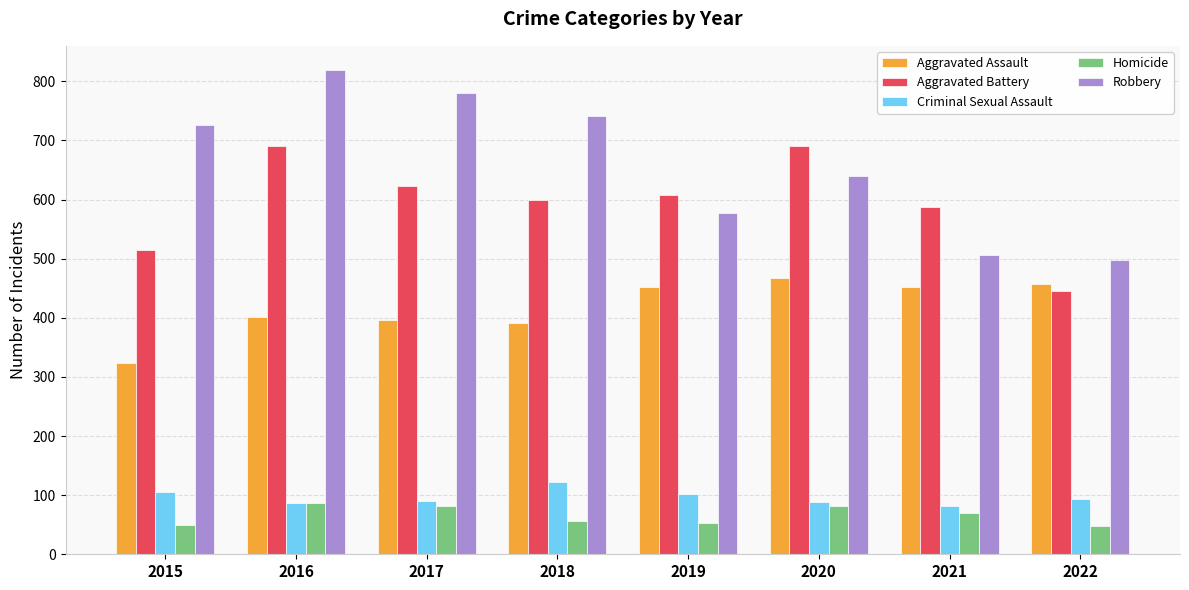

How many groups of bars are there?

8